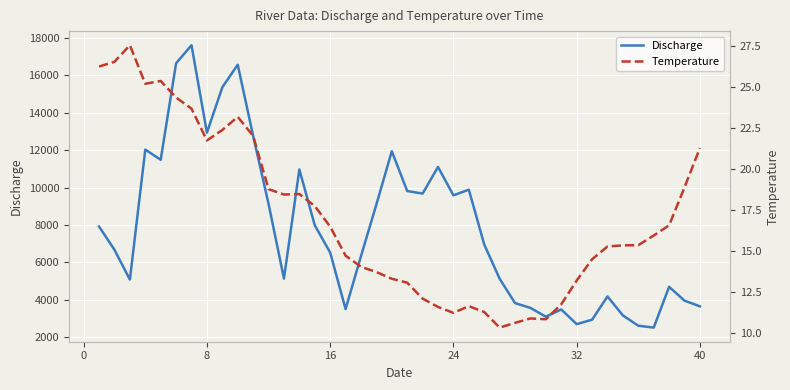

How many data points in Discharge are less than 6959?

20